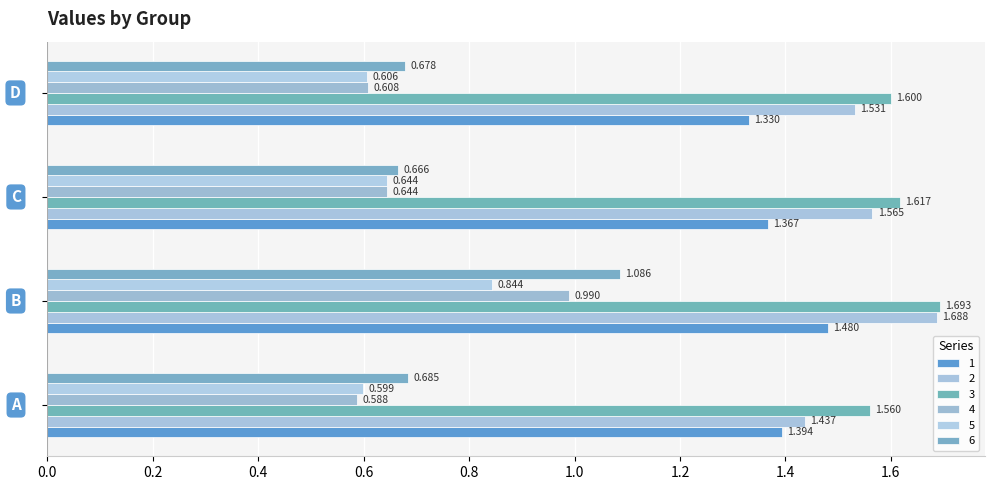

Reading left to right, list all the values displayed in this chart.

1: 1.4	1.5	1.4	1.3
2: 1.4	1.7	1.6	1.5
3: 1.6	1.7	1.6	1.6
4: 0.6	1.0	0.6	0.6
5: 0.6	0.8	0.6	0.6
6: 0.7	1.1	0.7	0.7